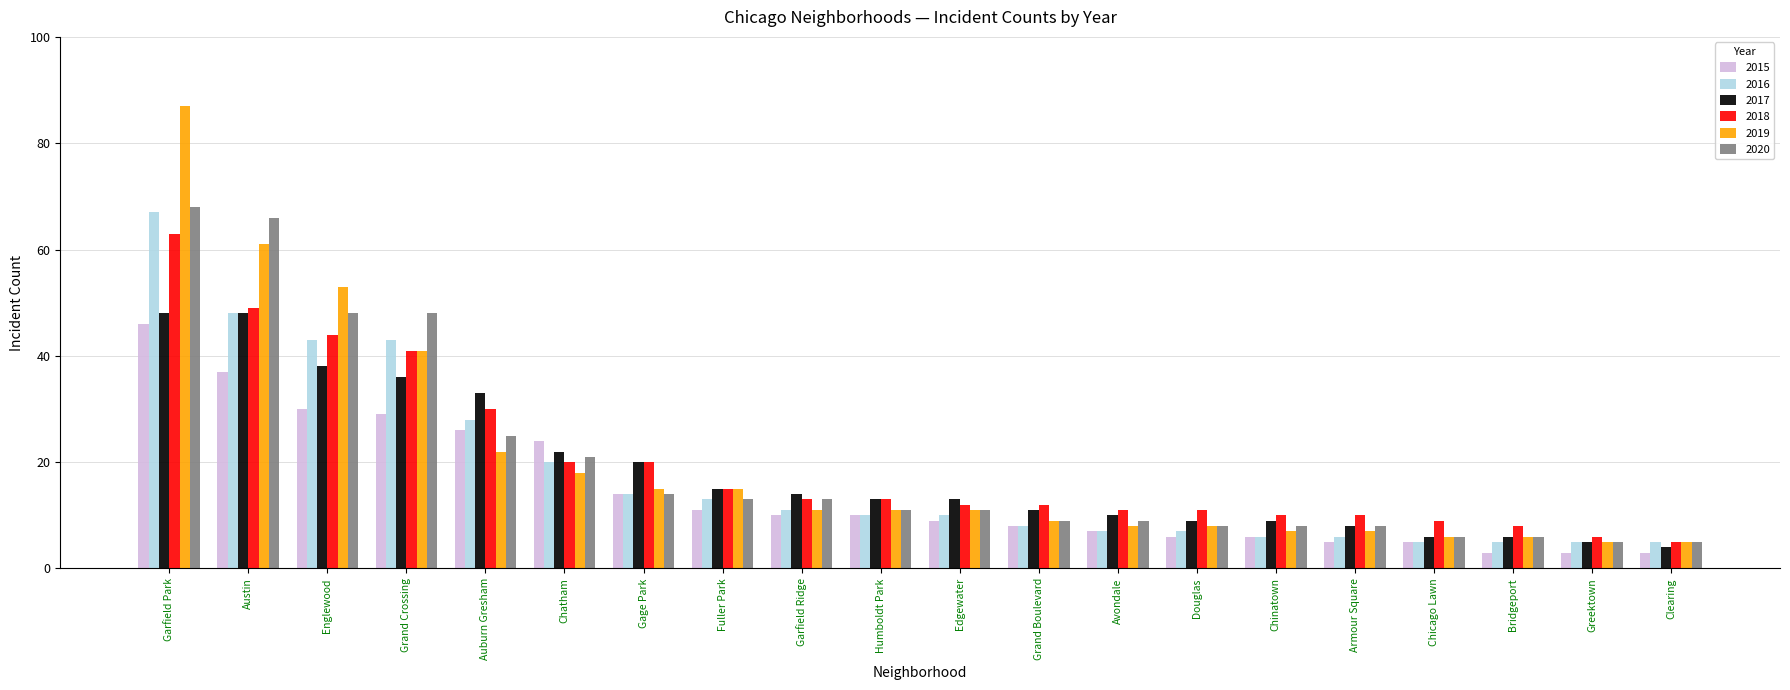

The 2019 series shows 5 at Clearing. True or false?

True